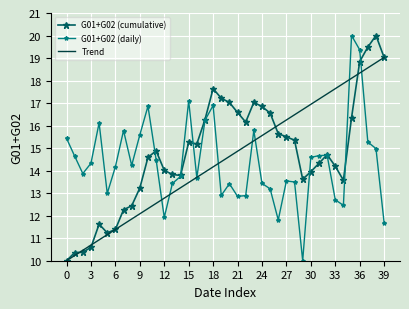

What is the minimum value for Trend?

10.0